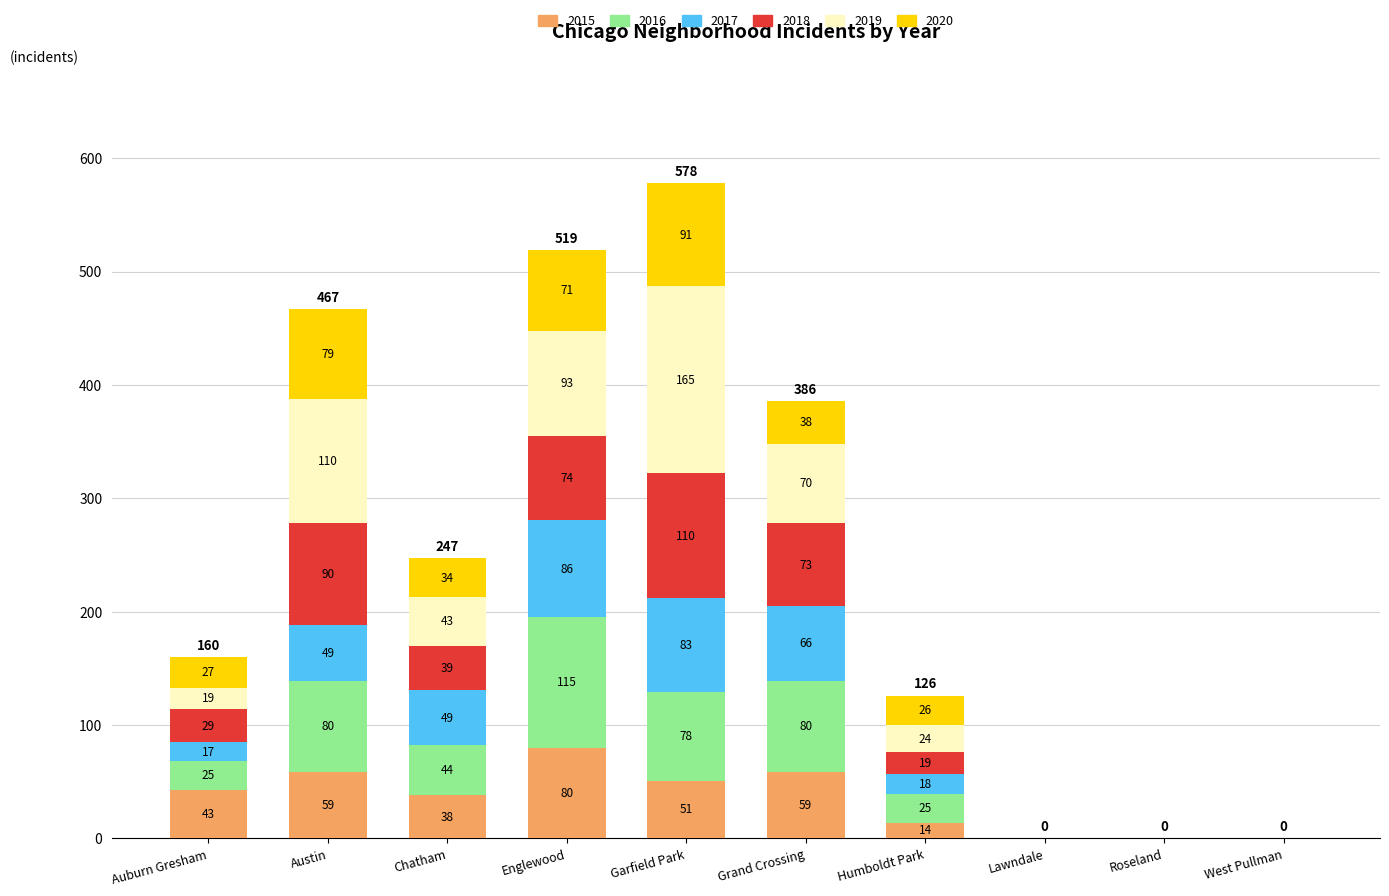

At which category is the sum across all series the highest?

Garfield Park